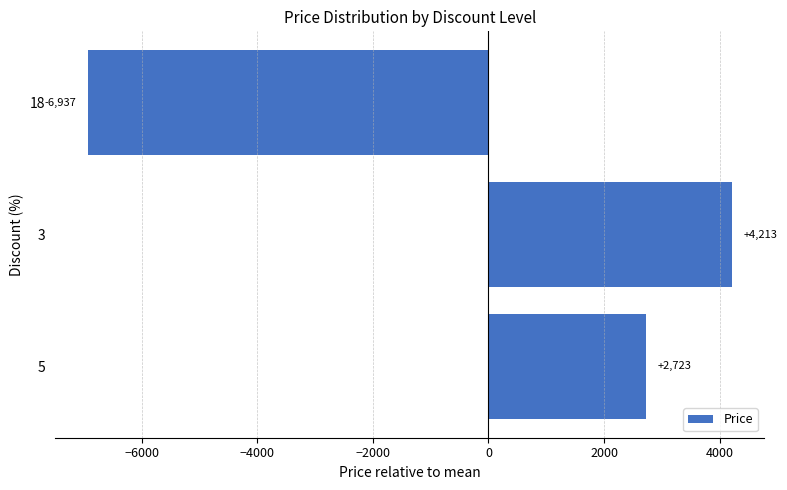

The chart shows a value of 4213.3 at 3. True or false?

True